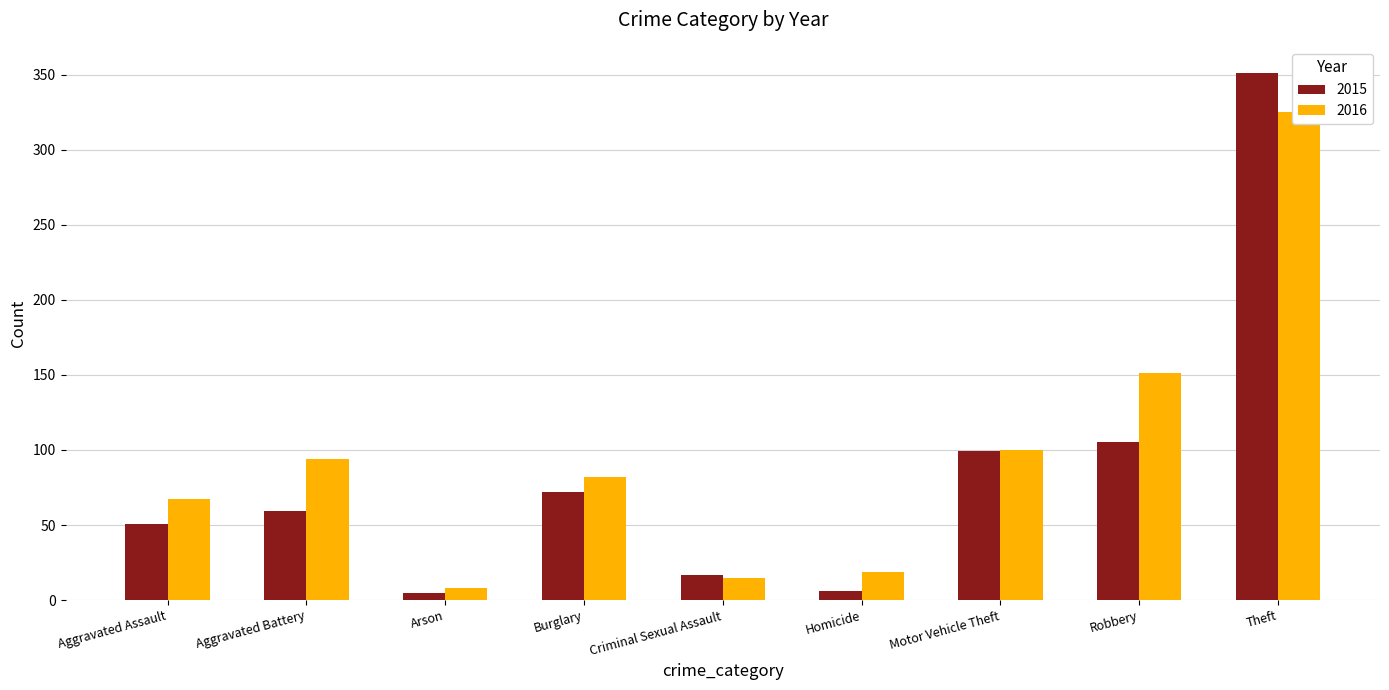

Between Aggravated Battery and Criminal Sexual Assault, which series saw the biggest shift?

2016